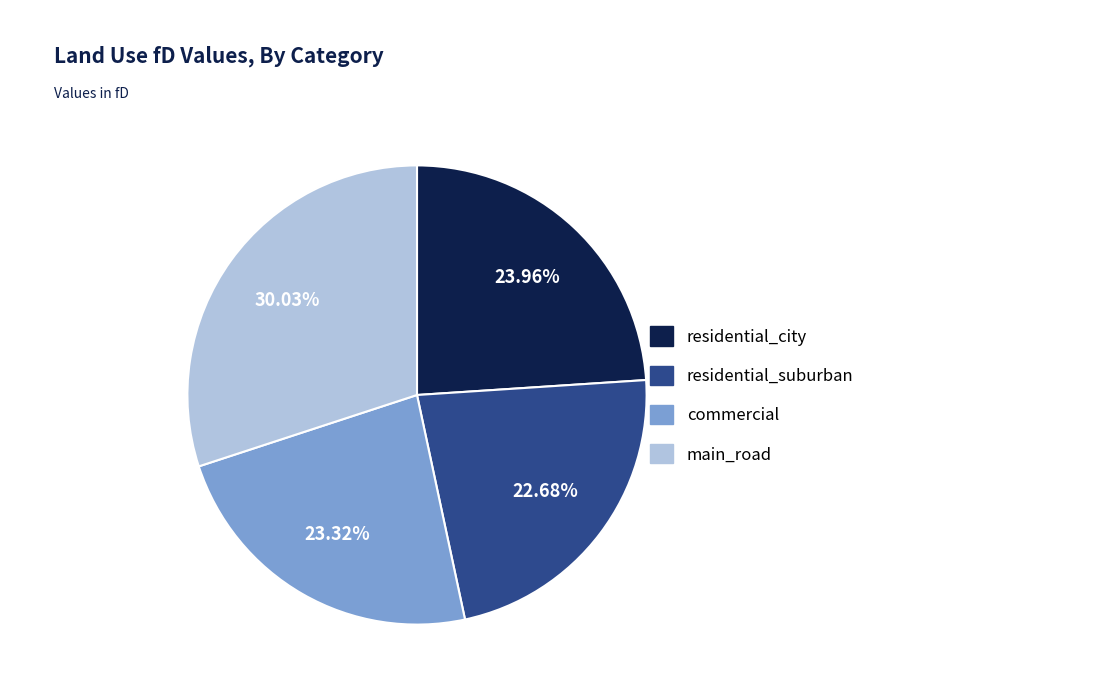

What percentage do commercial and main_road together represent?

53.4%